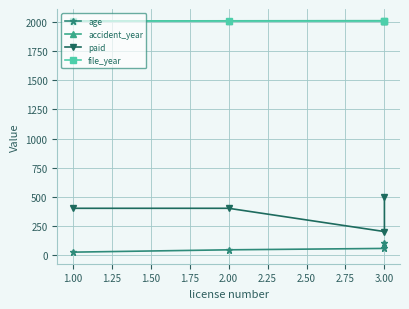

Between 2.00 and 3.00, which is larger?

3.00